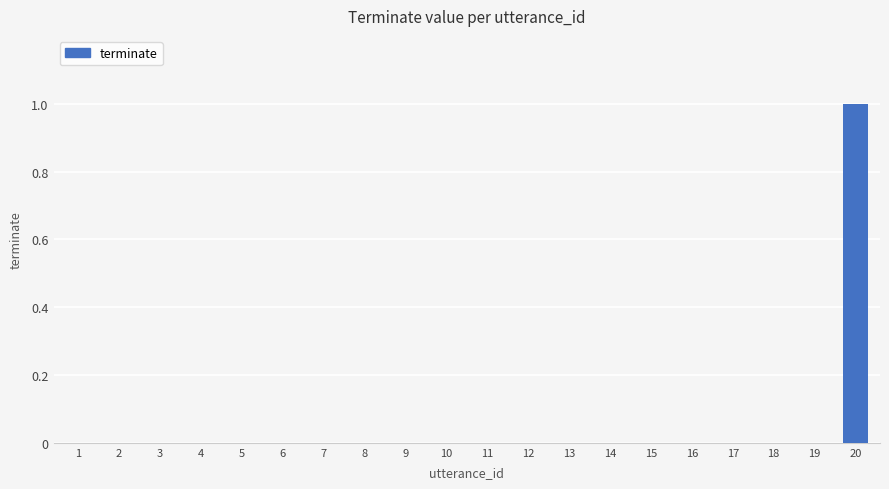

Is it true that the value at 10 is 0?

True